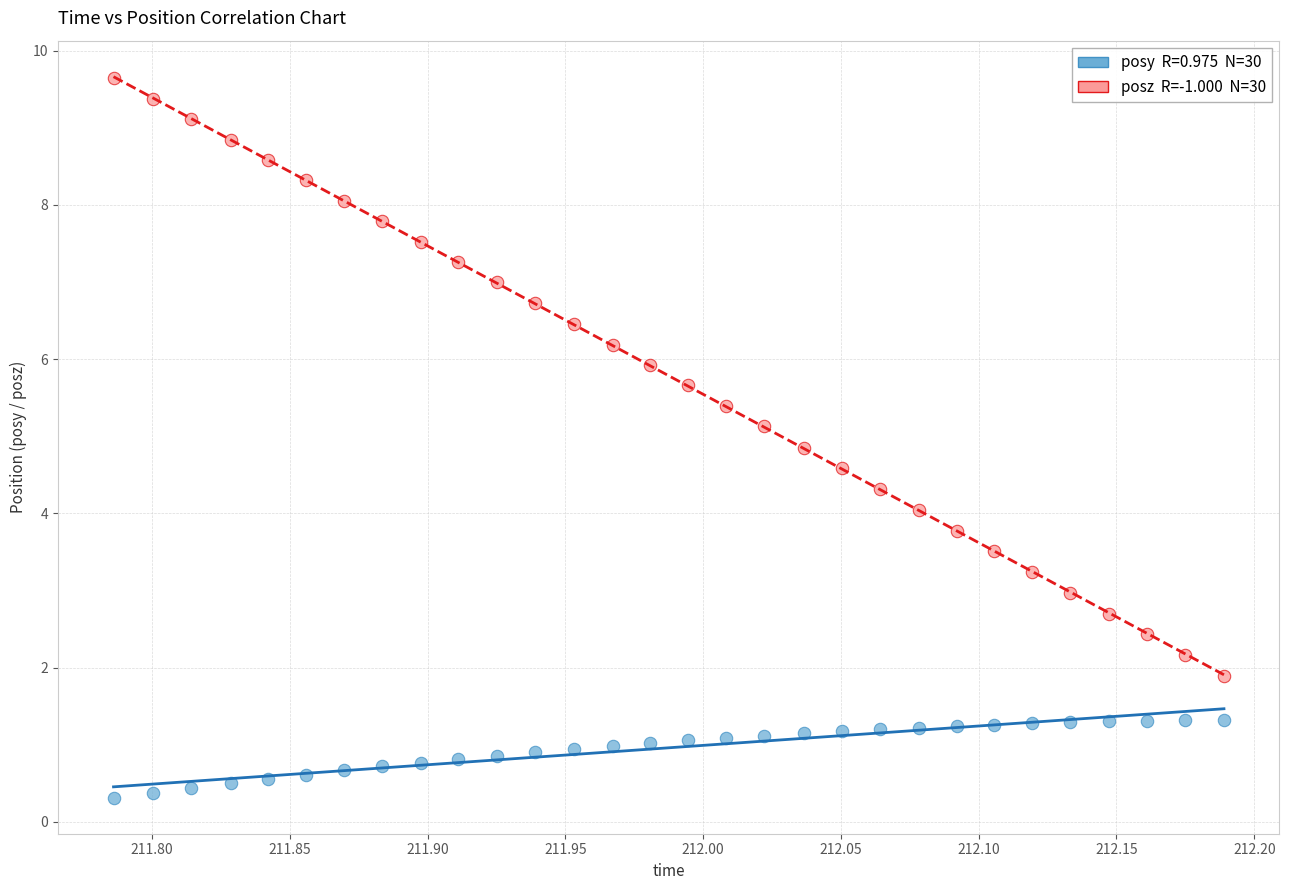

Across all data points, what is the range of Y values (max minus min)?

9.3